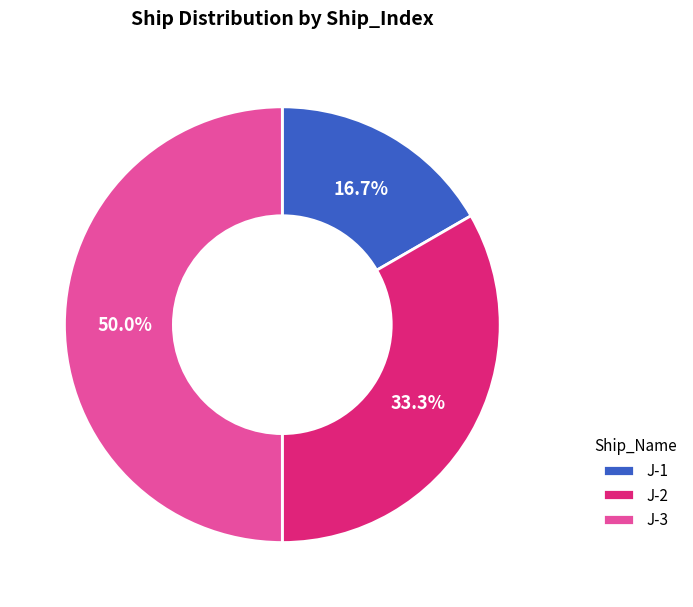

Rank the categories by value from highest to lowest.

J-3, J-2, J-1